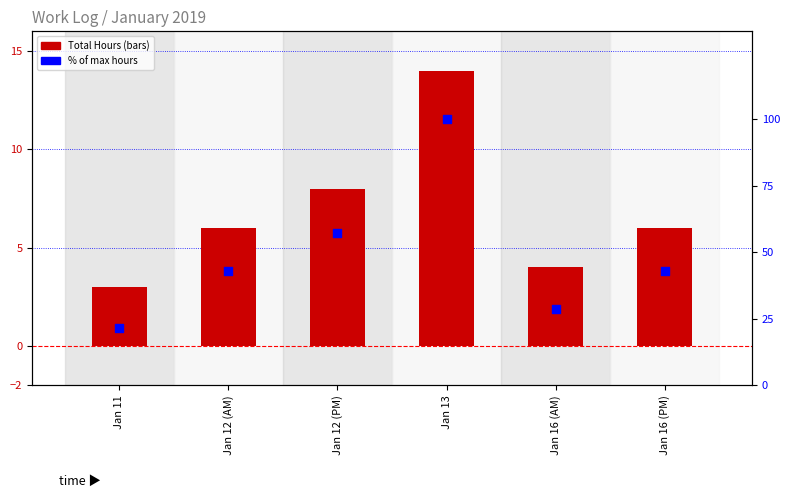

Which series reaches the maximum Y coordinate?

% of max hours